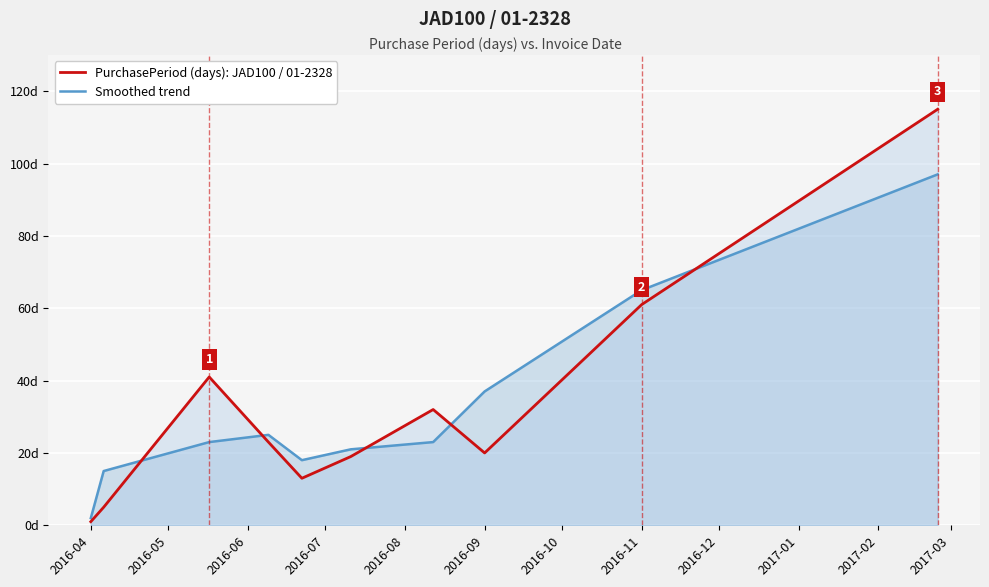

Does the chart display data point markers on the line(s)?

No